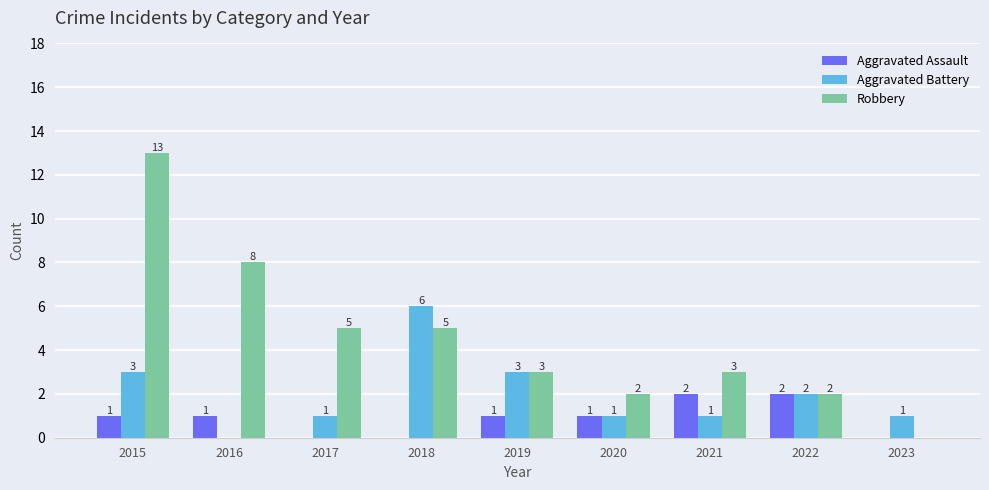

Count the Aggravated Assault values in the range 0 to 1.

7